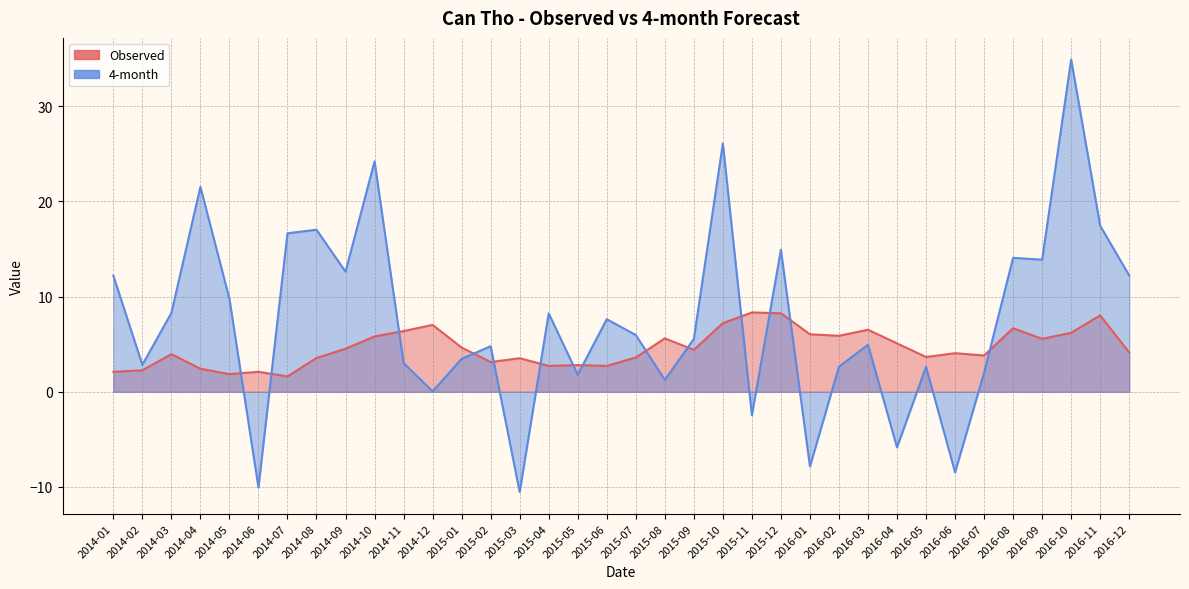

In 4-month, how many points are higher than both neighbors (excluding endpoints)?

12